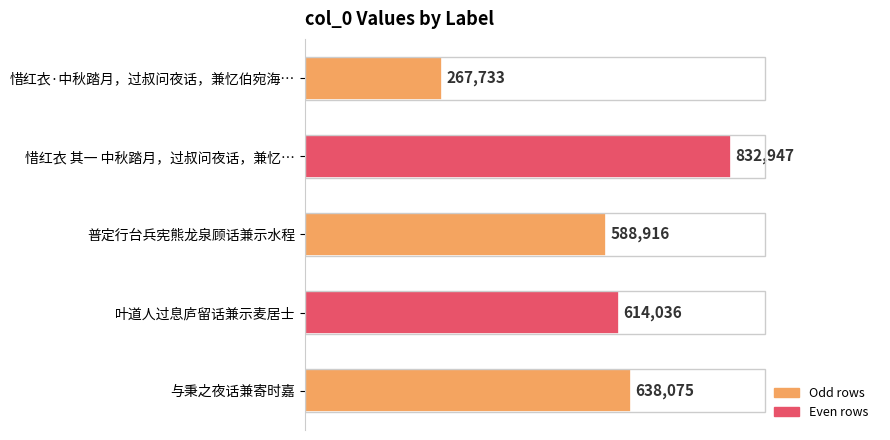

Rank the categories by value from highest to lowest.

惜红衣 其一 中秋踏月，过叔问夜话，兼忆…, 与秉之夜话兼寄时嘉, 叶道人过息庐留话兼示麦居士, 普定行台兵宪熊龙泉顾话兼示水程, 惜红衣·中秋踏月，过叔问夜话，兼忆伯宛海…